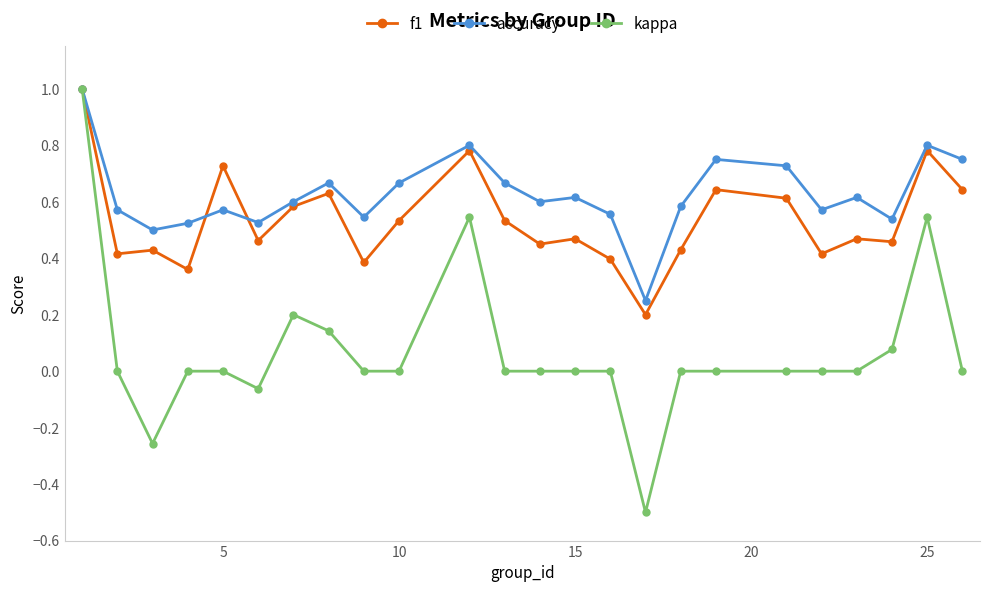

What is the value of the kappa point at the 16th from the left?

-0.5